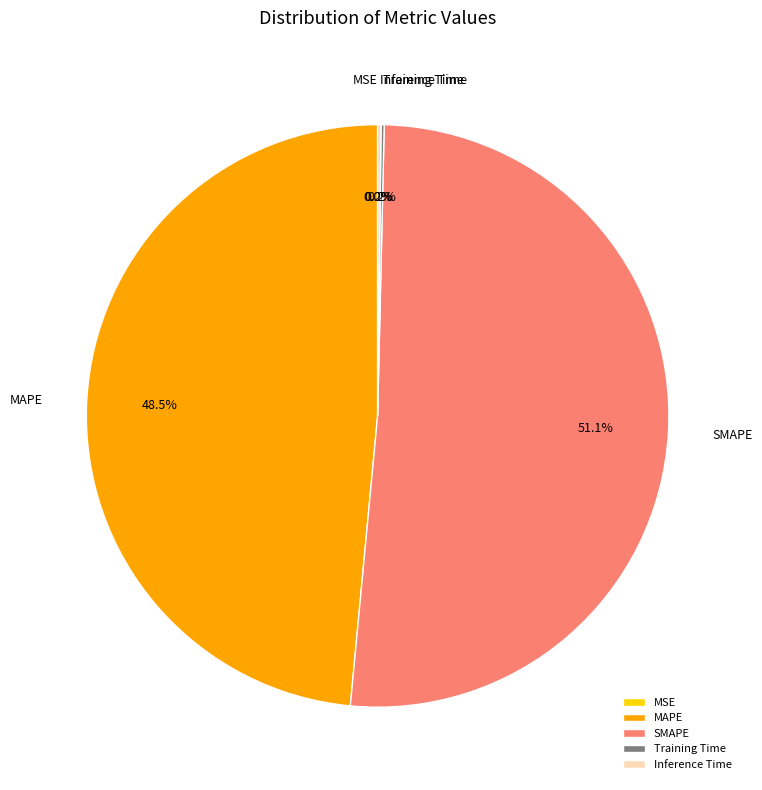

Between MAPE and SMAPE, which is larger?

SMAPE